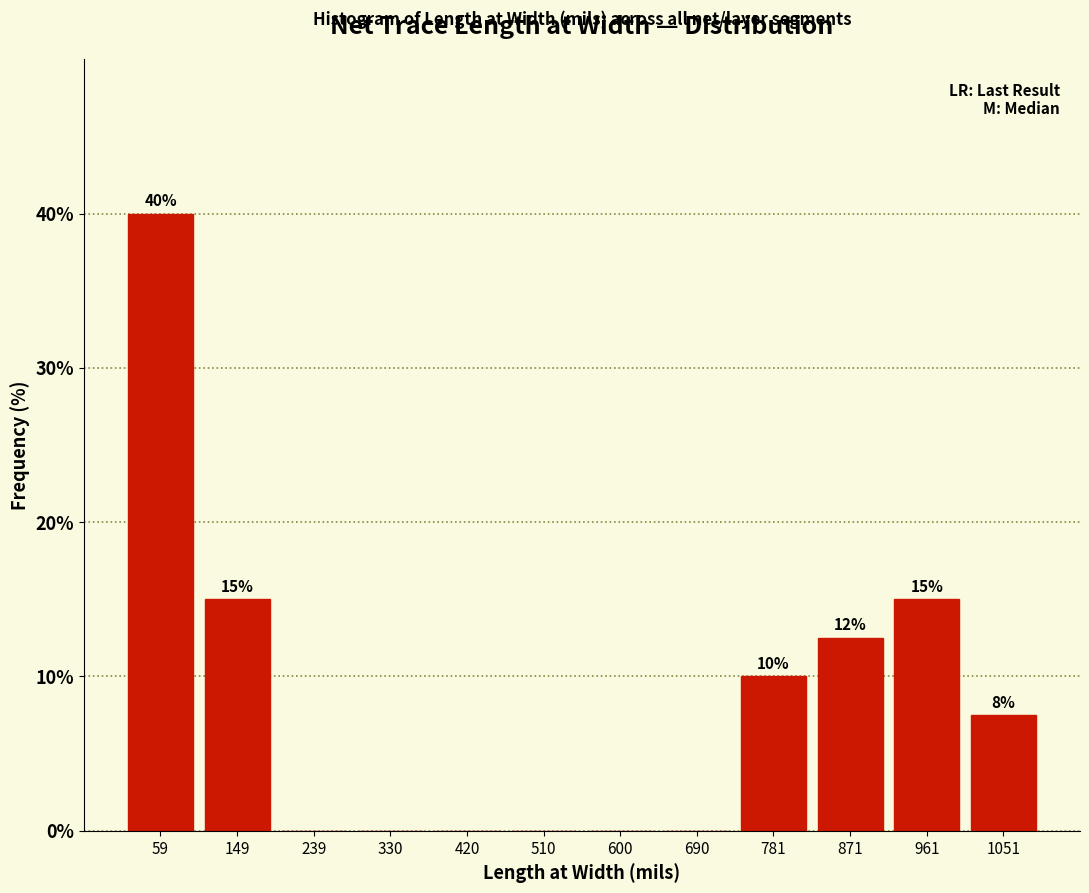

Over which range of the x-axis is the bar tallest?

10 to 100